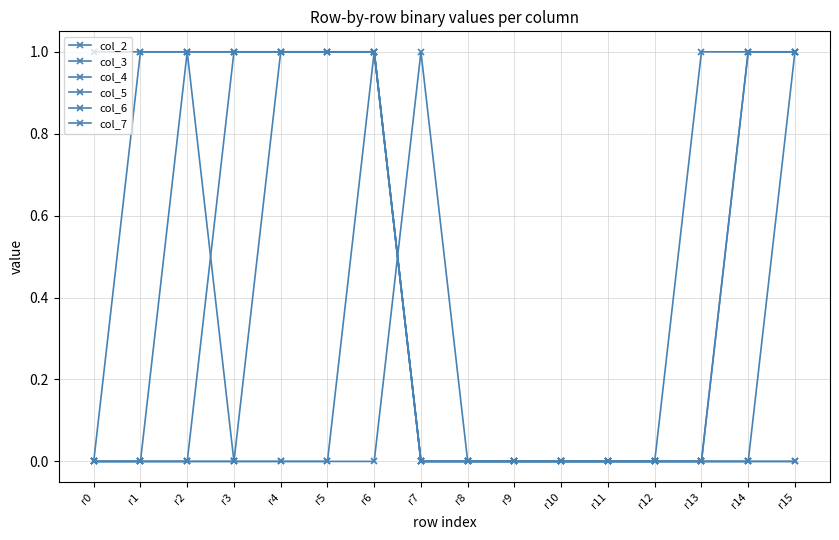

Which label corresponds to the largest value in the chart?

r6